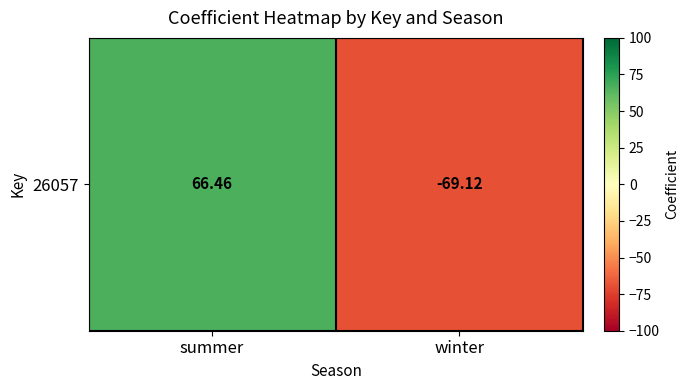

What is the greatest value displayed?

66.5